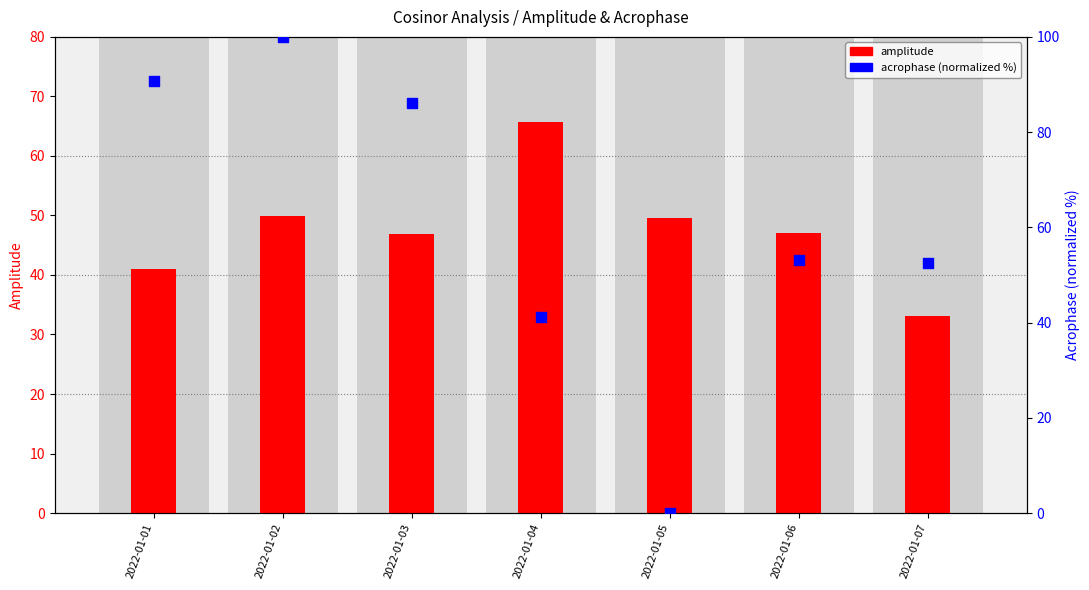

At how many categories does at least one series exceed 86?

3